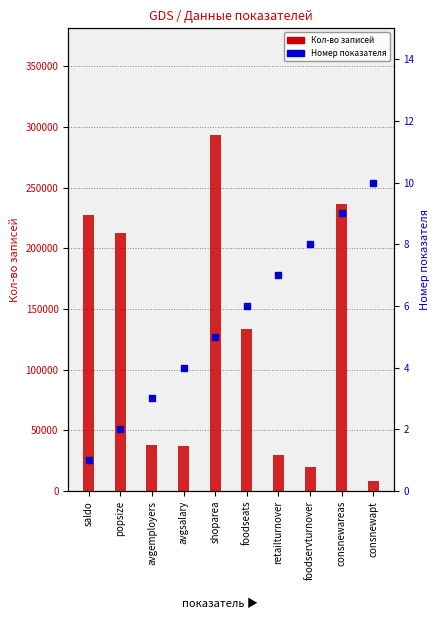

The value of Номер at avgsalary is 7. True or false?

False